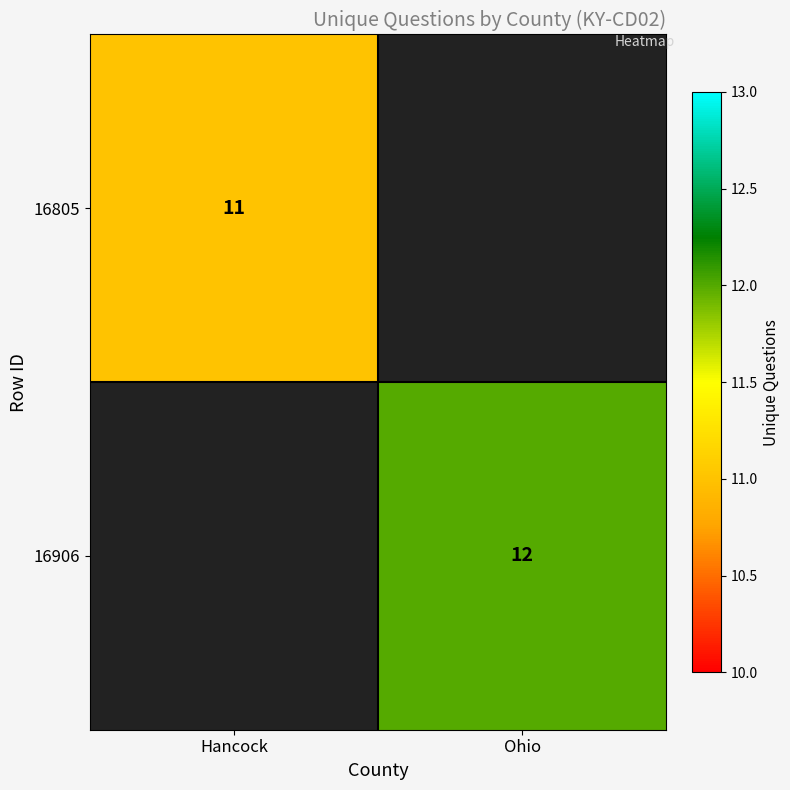

The value of 16805 at Hancock is 8. True or false?

False